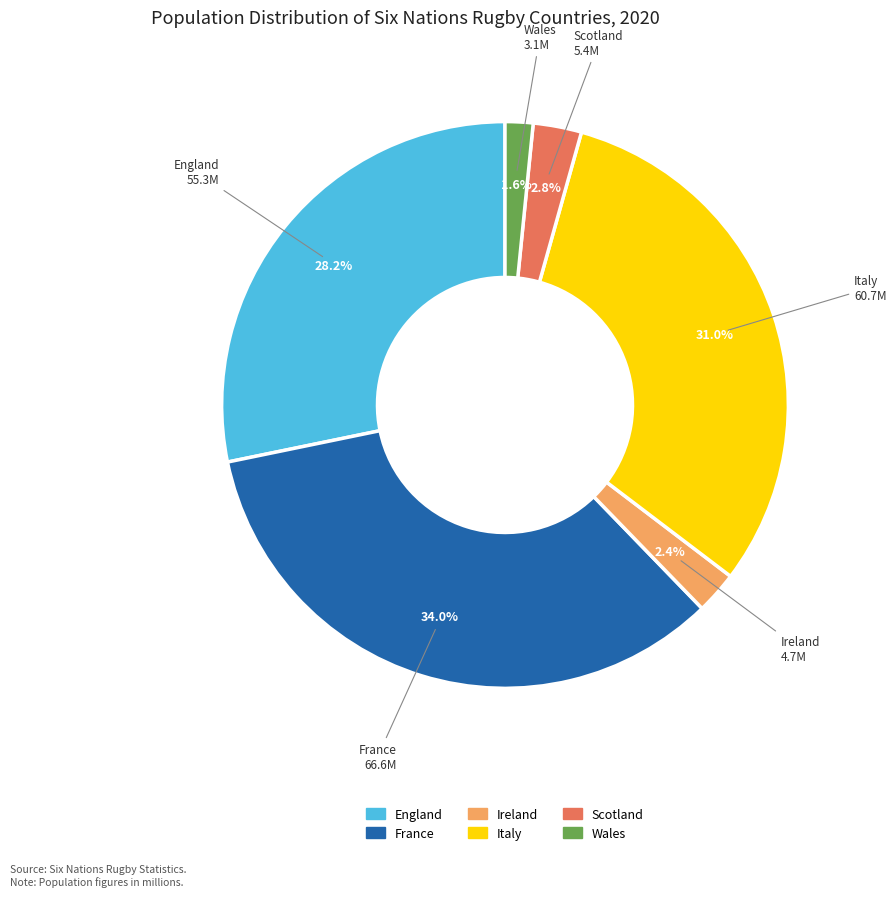

What portion of the pie excludes Italy?

69.0%